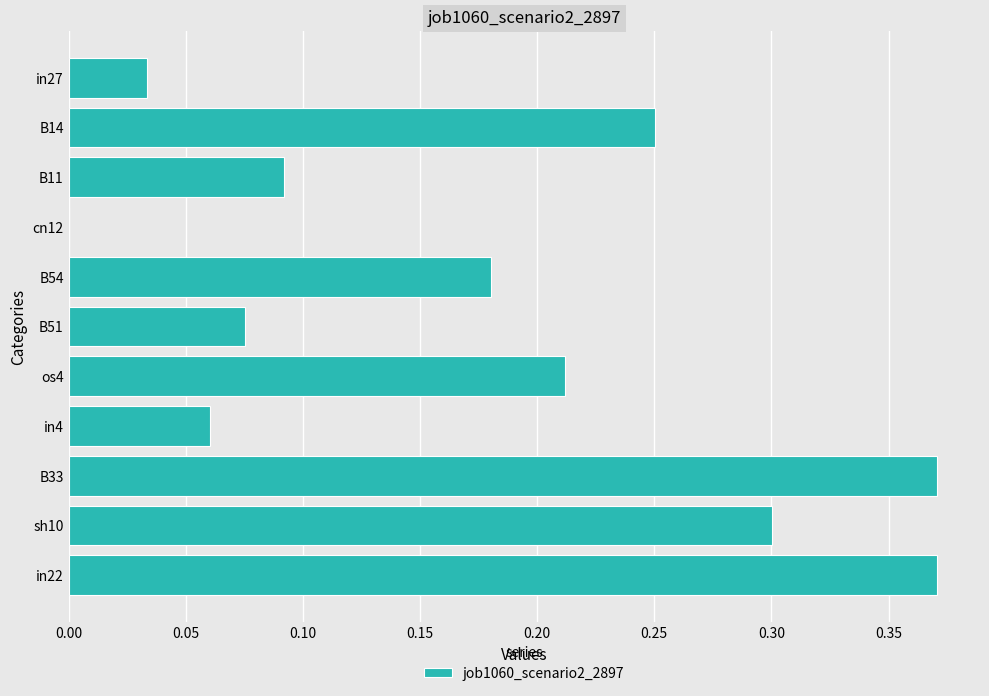

Are the bars horizontal?

Yes